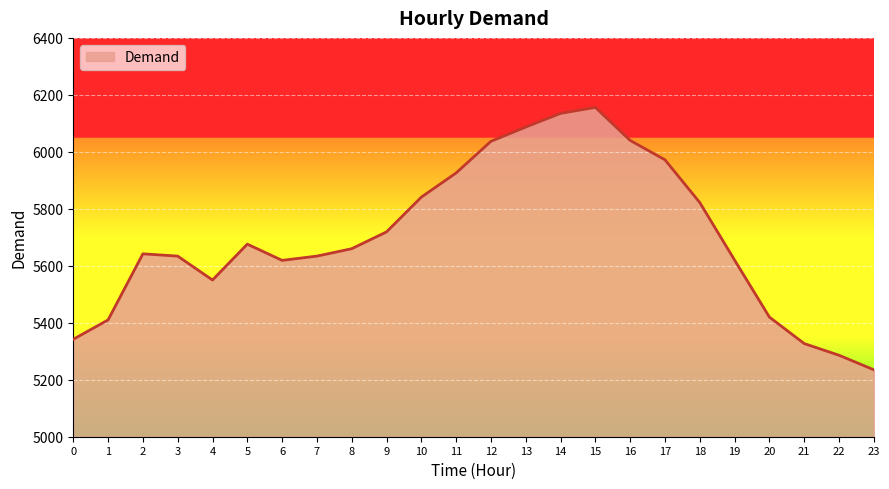

What is the change in value from 5 to 16?

+364